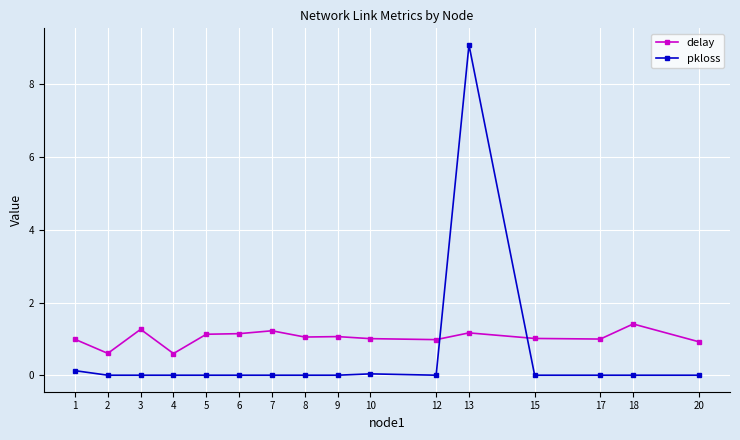

Where is pkloss nearest to the value 4?

1